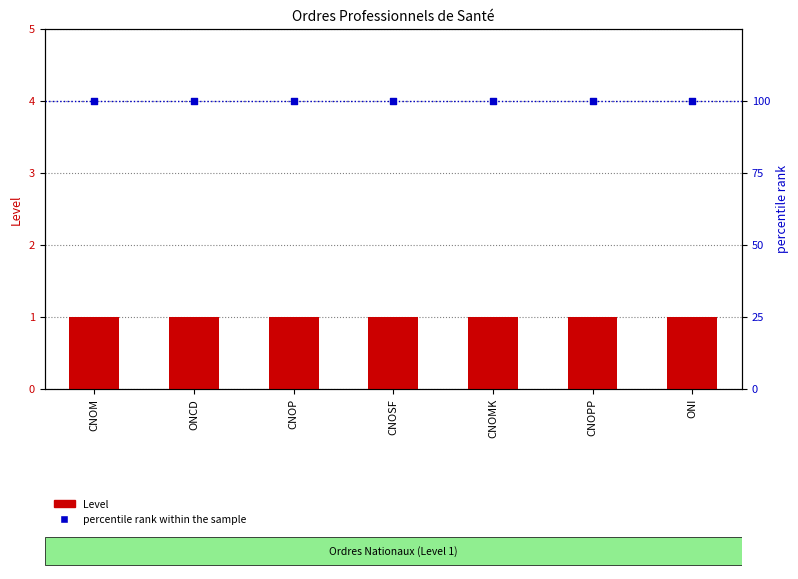

Which series contains the lowest Y value?

Level